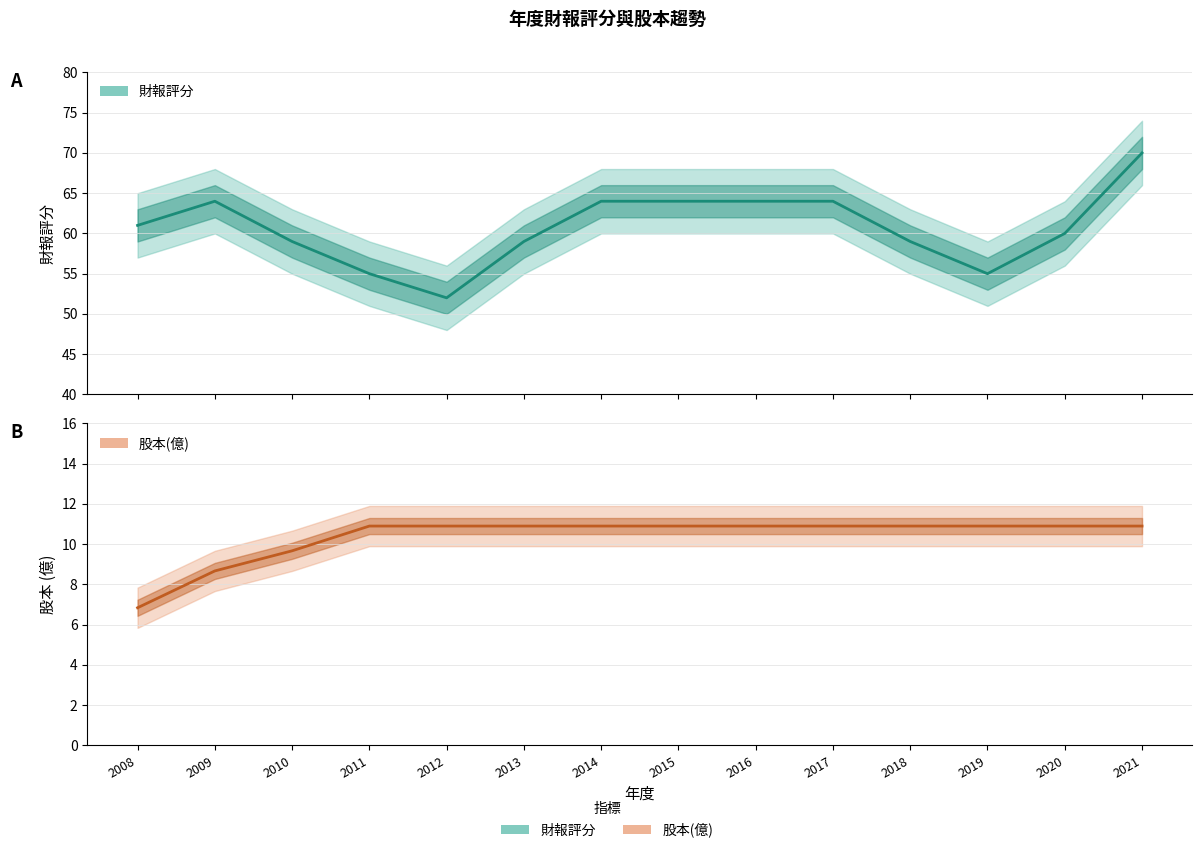

Where does the 股本(億) series first go above 10?

2011